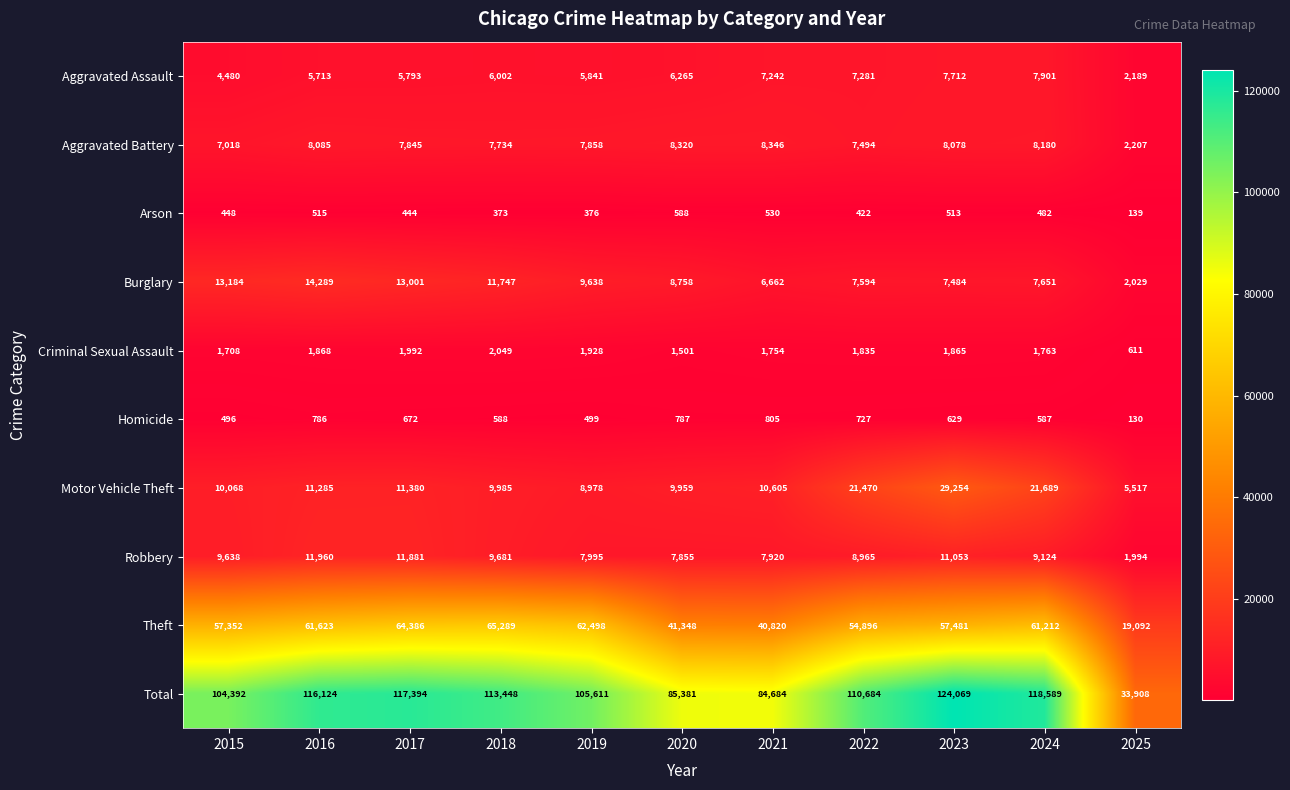

Rank the series by their maximum value, from highest to lowest.

Total, Theft, Motor Vehicle Theft, Burglary, Robbery, Aggravated Battery, Aggravated Assault, Criminal Sexual Assault, Homicide, Arson